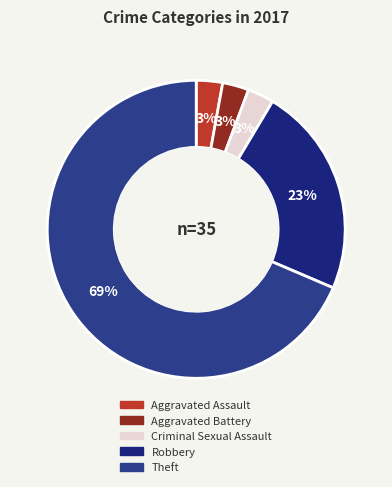

The Theft slice represents 57% of the pie. True or false?

False